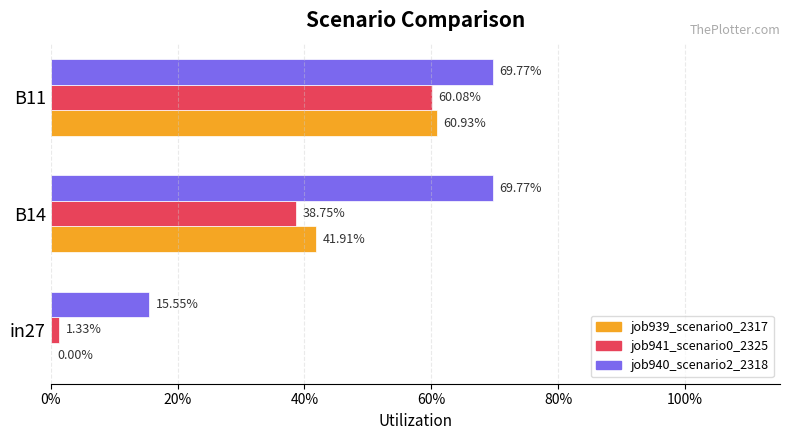

Which series has the largest range (max minus min)?

job939_scenario0_2317